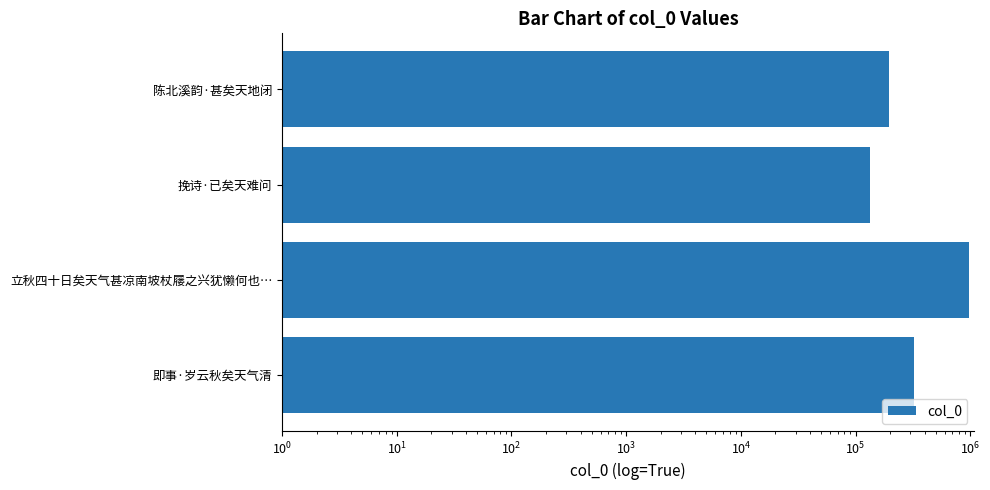

What is the difference between the maximum and second lowest values?

785937